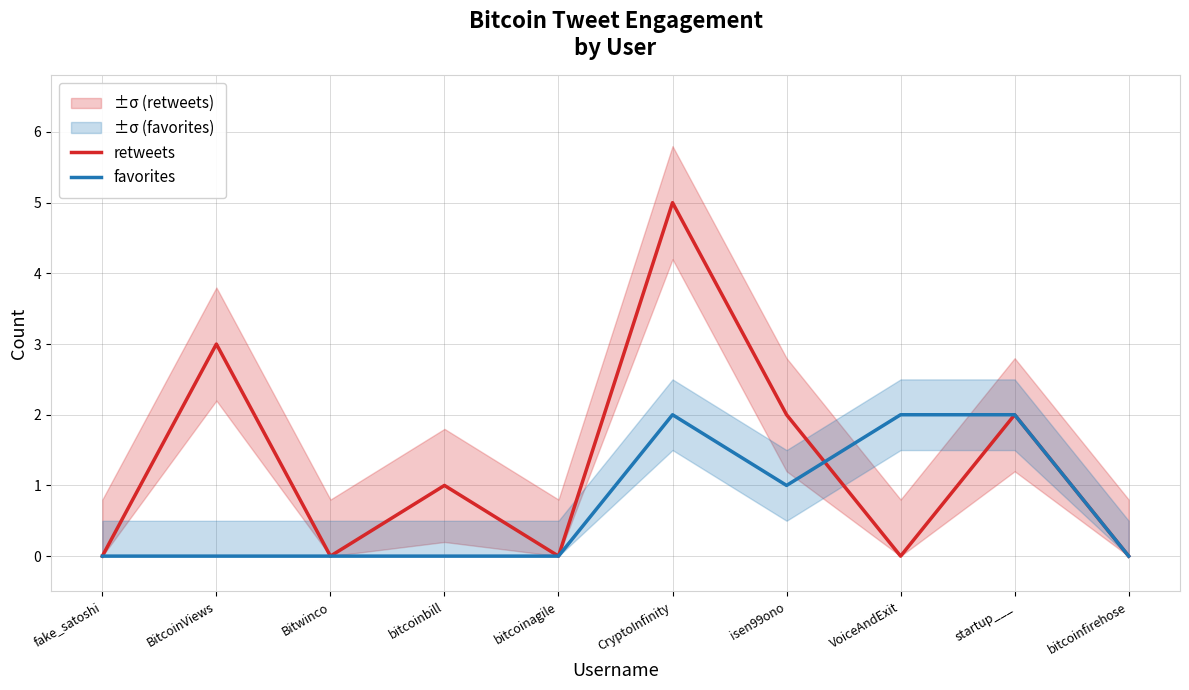

Rank the series by their maximum value, from lowest to highest.

favorites, retweets